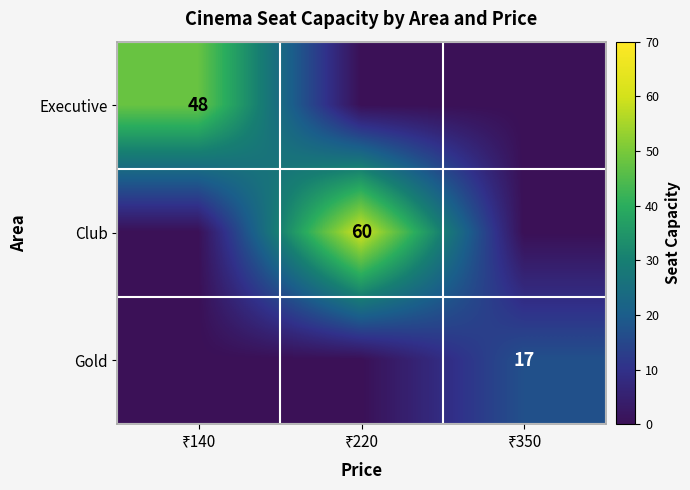

What is the sum of the Gold values at ₹350 and ₹140?

17